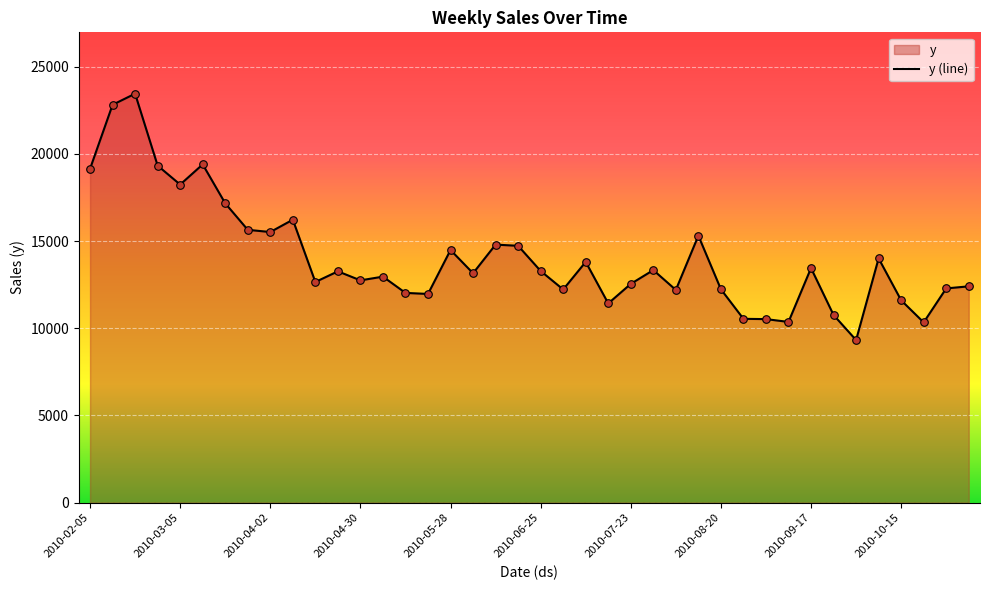

What is the change in value from 2010-06-04 to 2010-08-13?

+2154.1